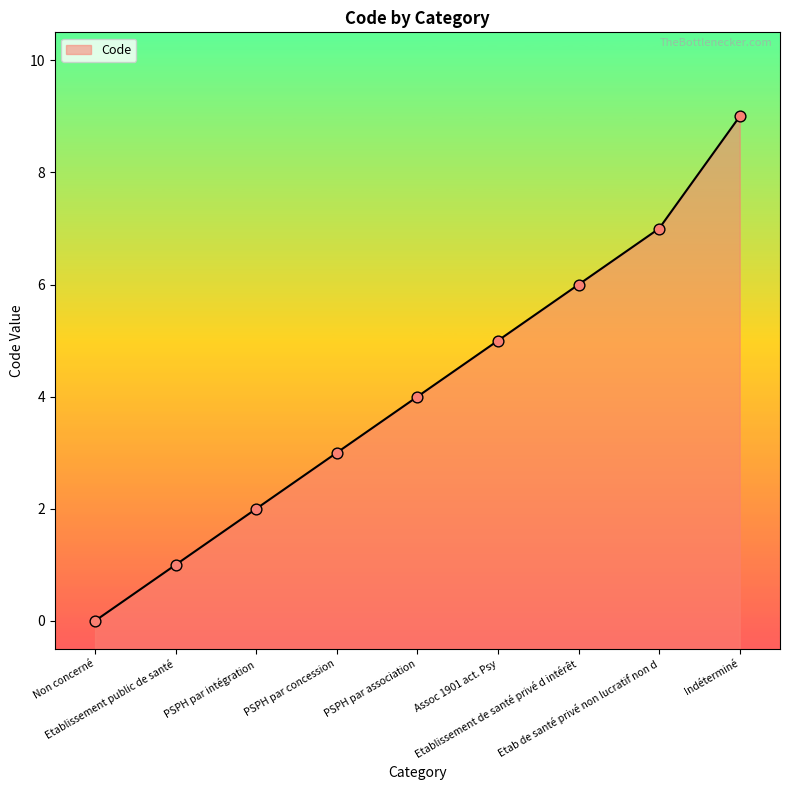

What is the change in value from Etablissement public de santé to Etablissement de santé privé d intérêt?

+5